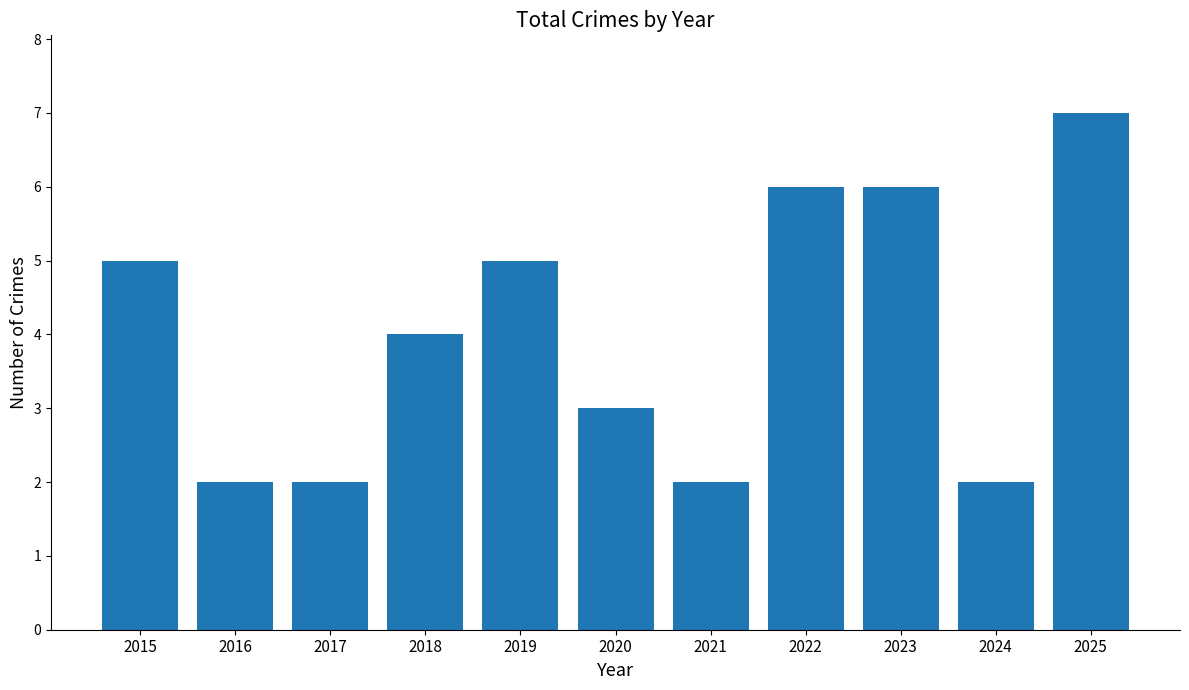

How many distinct data groups are displayed?

1